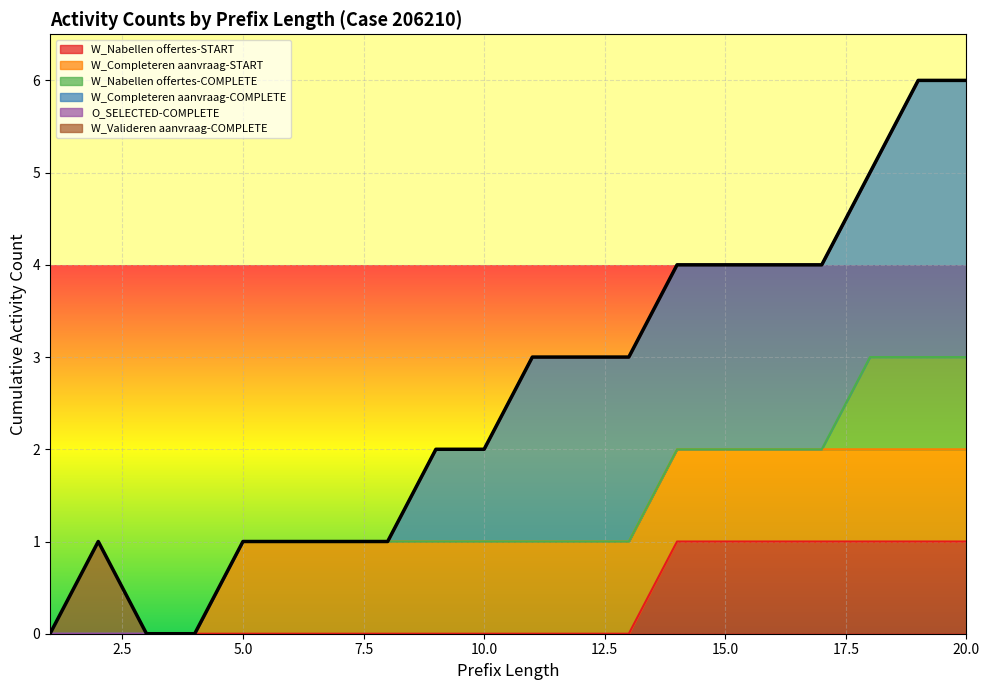

Reading right to left, what are all the values shown in this chart?

W_Nabellen offertes-START: 20=1	19=1	18=1	17=1	16=1	15=1	14=1	13=0	12=0	11=0	10=0	9=0	8=0	7=0	6=0	5=0	4=0	3=0	2=0	1=0
W_Completeren aanvraag-START: 20=1	19=1	18=1	17=1	16=1	15=1	14=1	13=1	12=1	11=1	10=1	9=1	8=1	7=1	6=1	5=1	4=0	3=0	2=0	1=0
W_Nabellen offertes-COMPLETE: 20=1	19=1	18=1	17=0	16=0	15=0	14=0	13=0	12=0	11=0	10=0	9=0	8=0	7=0	6=0	5=0	4=0	3=0	2=0	1=0
W_Completeren aanvraag-COMPLETE: 20=3	19=3	18=2	17=2	16=2	15=2	14=2	13=2	12=2	11=2	10=1	9=1	8=0	7=0	6=0	5=0	4=0	3=0	2=0	1=0
O_SELECTED-COMPLETE: 20=0	19=0	18=0	17=0	16=0	15=0	14=0	13=0	12=0	11=0	10=0	9=0	8=0	7=0	6=0	5=0	4=0	3=0	2=0	1=0
W_Valideren aanvraag-COMPLETE: 20=0	19=0	18=0	17=0	16=0	15=0	14=0	13=0	12=0	11=0	10=0	9=0	8=0	7=0	6=0	5=0	4=0	3=0	2=1	1=0